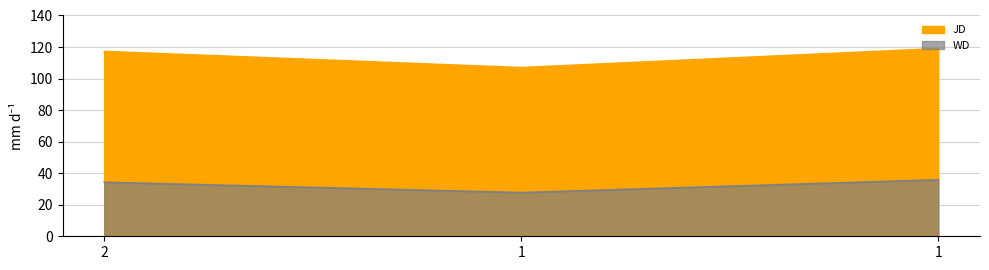

True or false: JD has a value of 117.2 at 2.

True